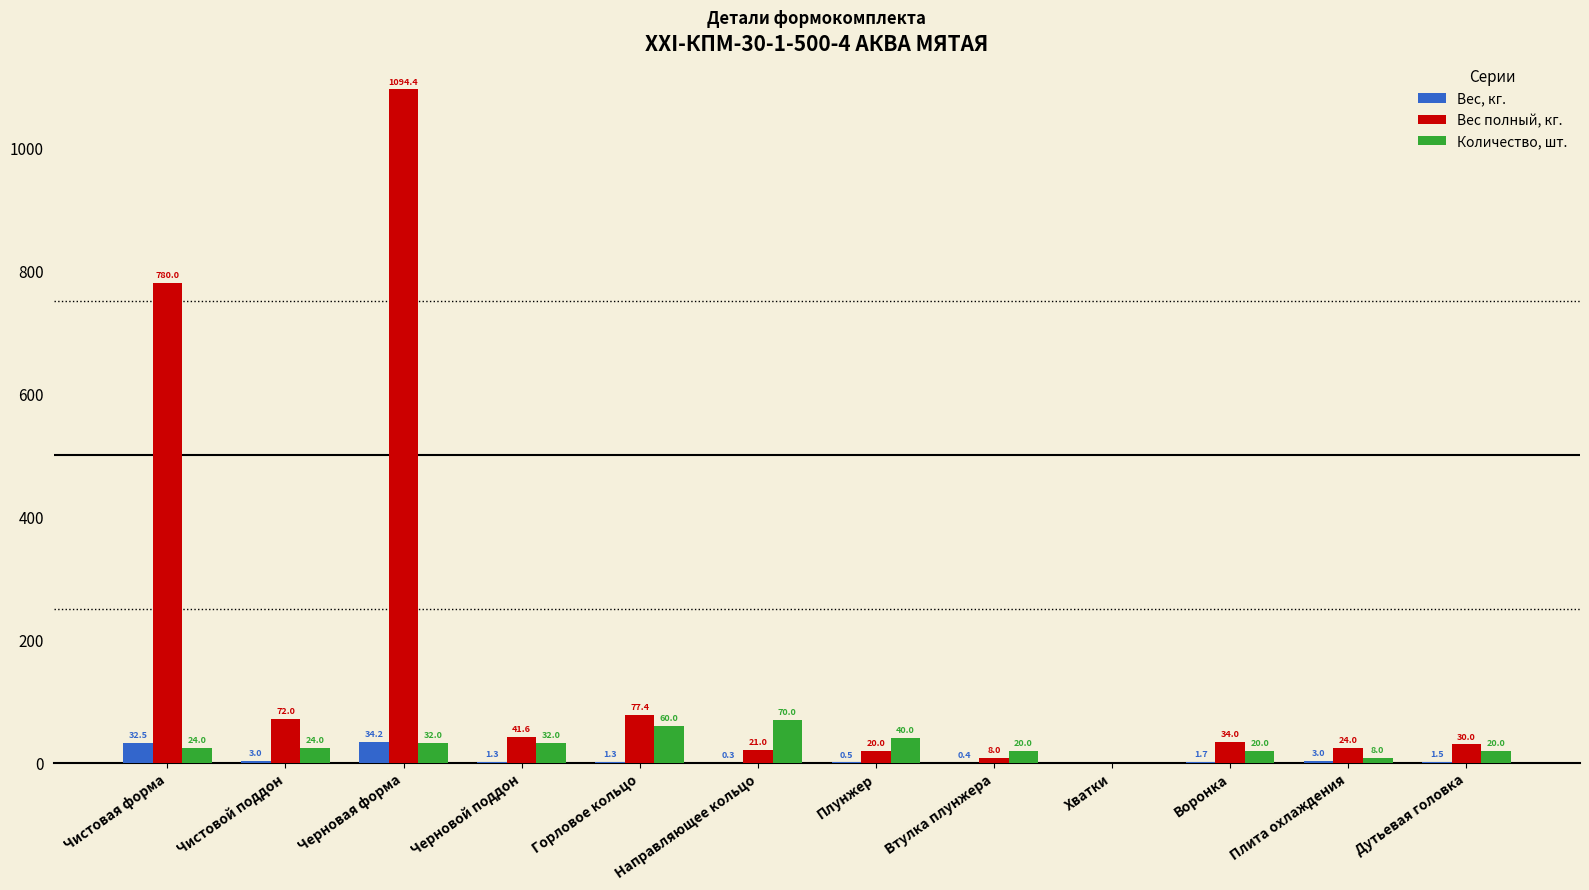

At which label does Вес полный, кг. reach its peak?

Черновая форма